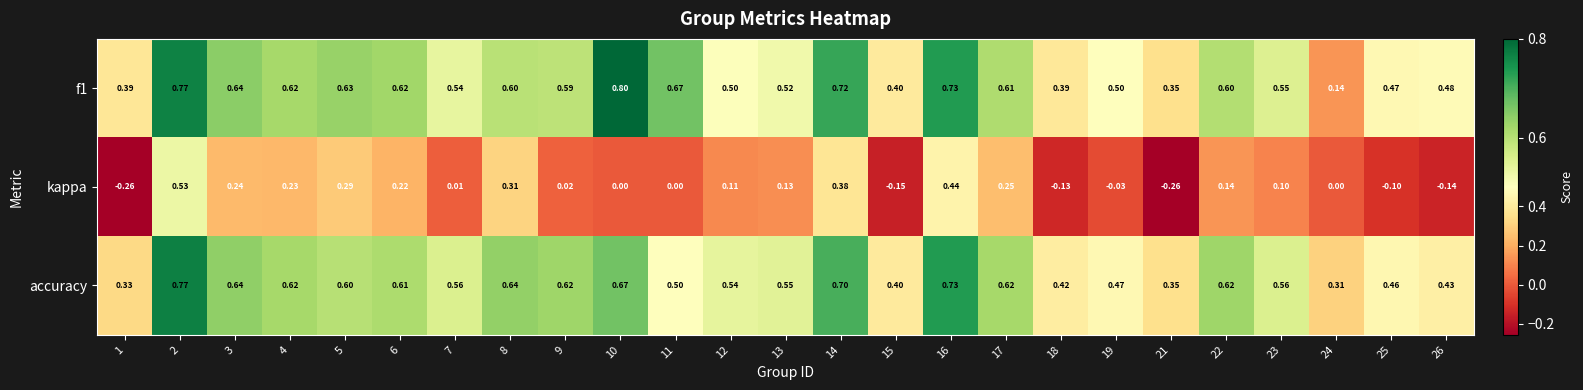

Is the value of f1 at 7 greater than the value of kappa at 24?

Yes